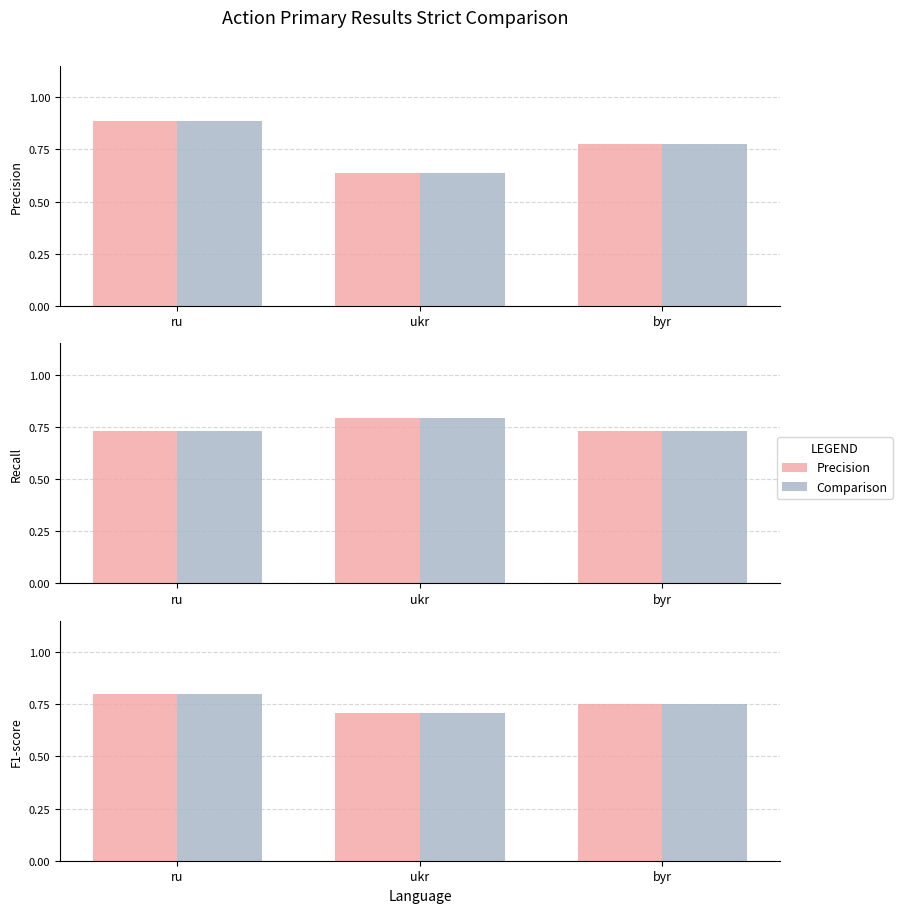

How many distinct data groups are displayed?

6